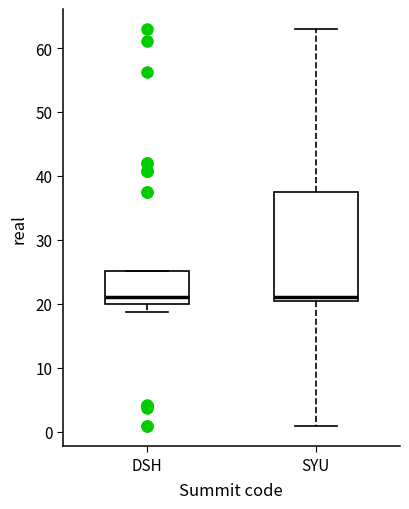

Reading left to right, read every box against the y-axis: the position of its median line, the range the box covers, and the ends of its whiskers. The values are not printed on the chart, so give them approximately, as read against the axis.

DSH: median 21, box 20 to 25, whiskers 19 to 25
SYU: median 21, box 20 to 38, whiskers 1 to 63